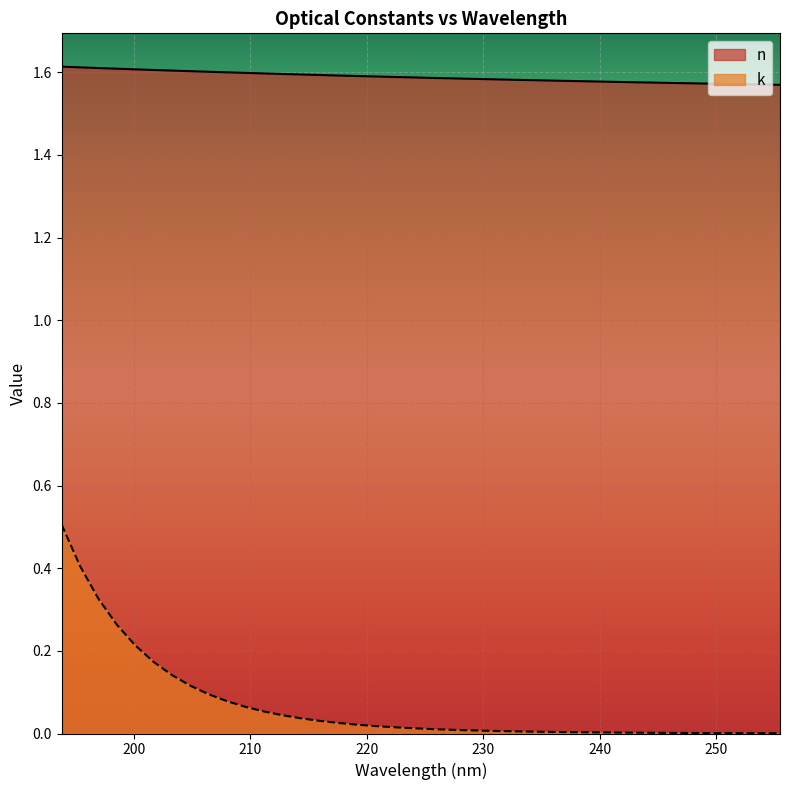

What is the label of the 15th point from the left?

215.936554